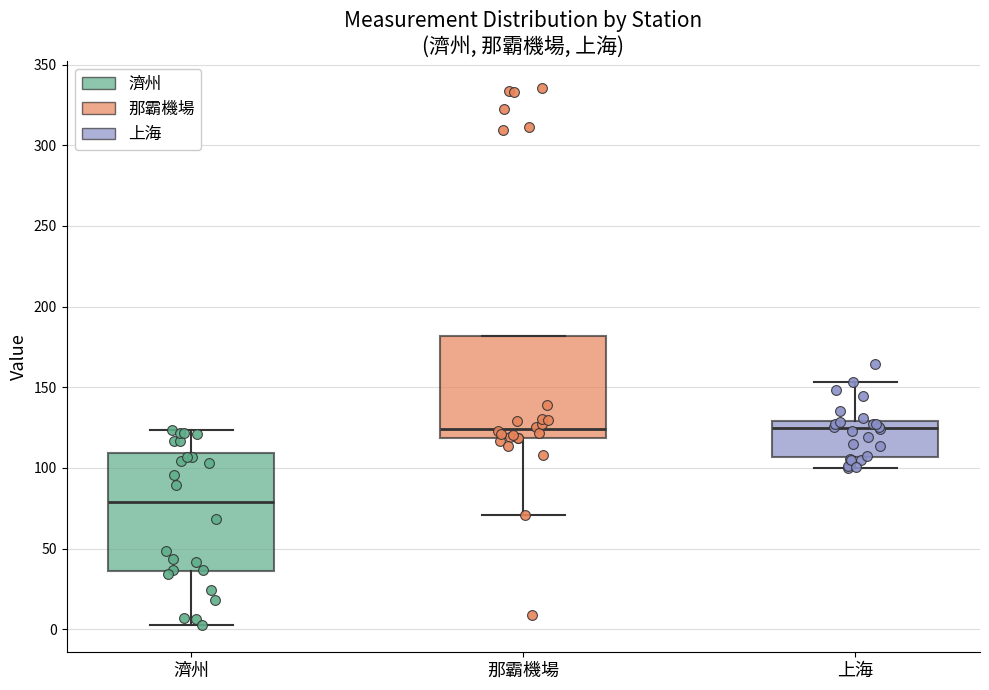

Which box's median line is the lowest?

濟州